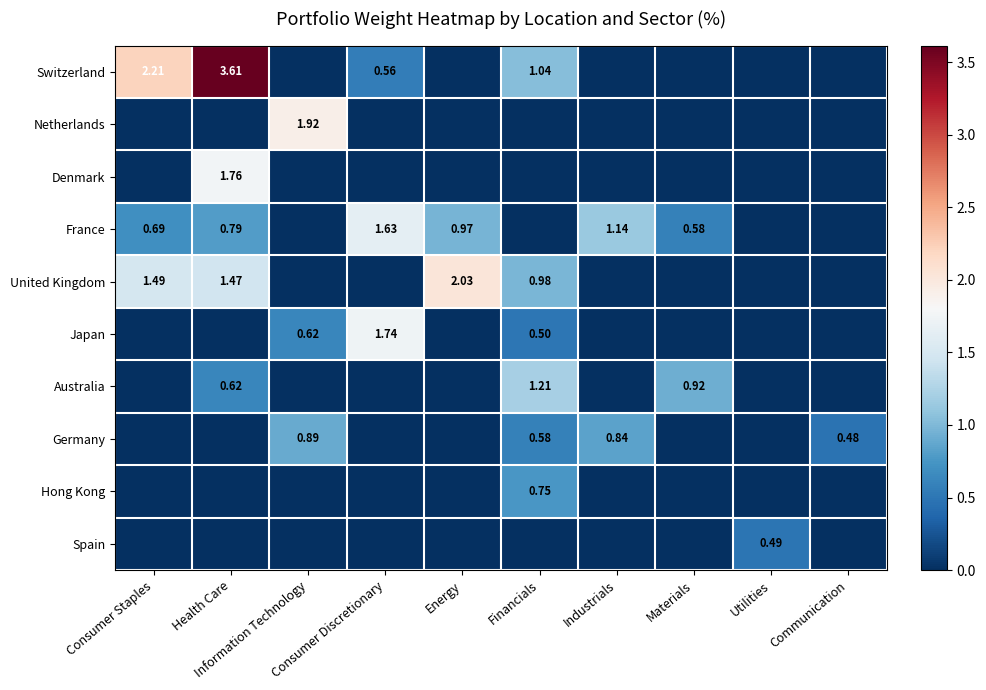

How many values in Netherlands are above zero?

1